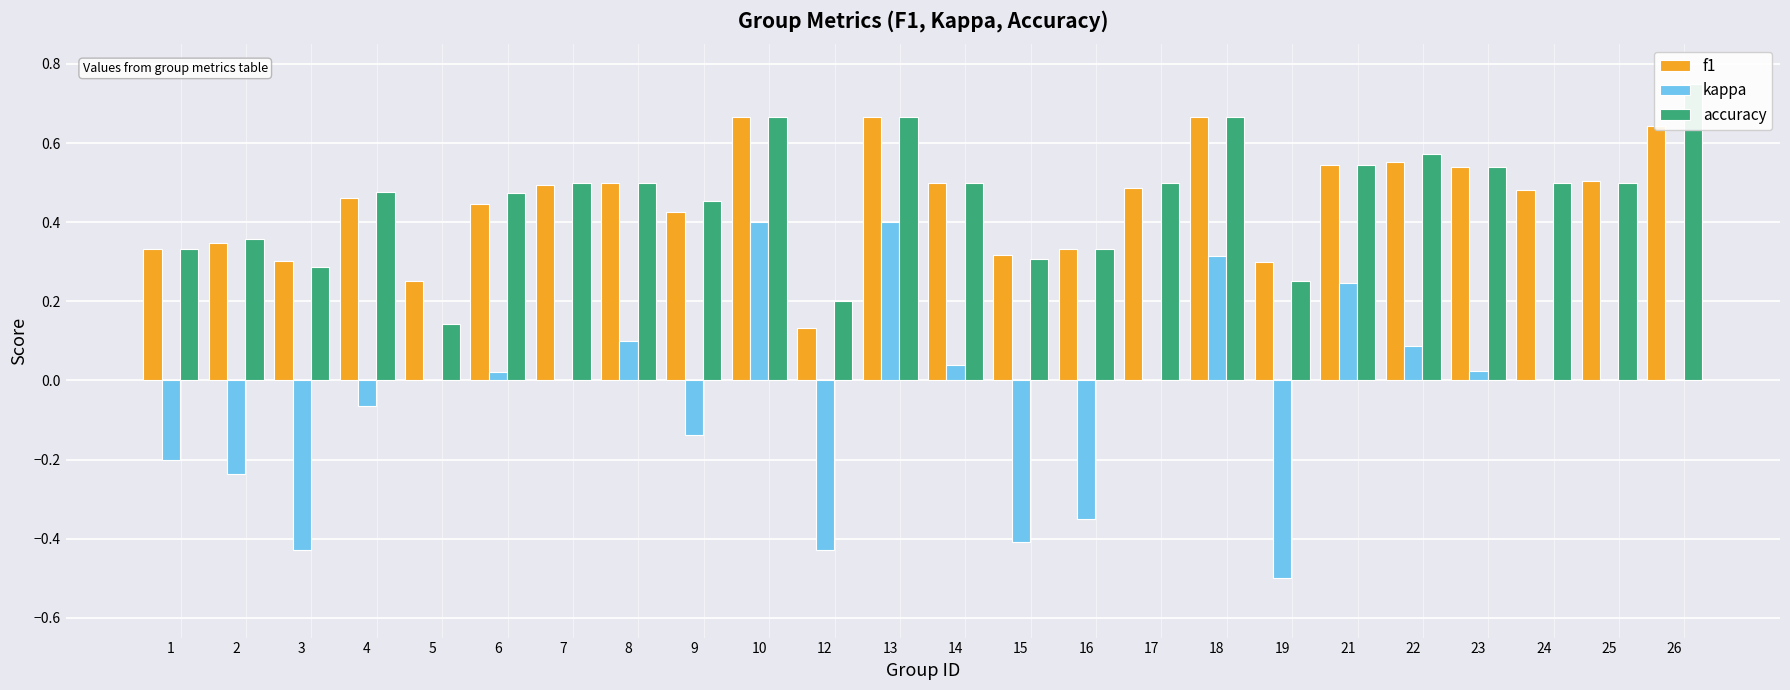

What are all the series names shown in the legend?

f1, kappa, accuracy